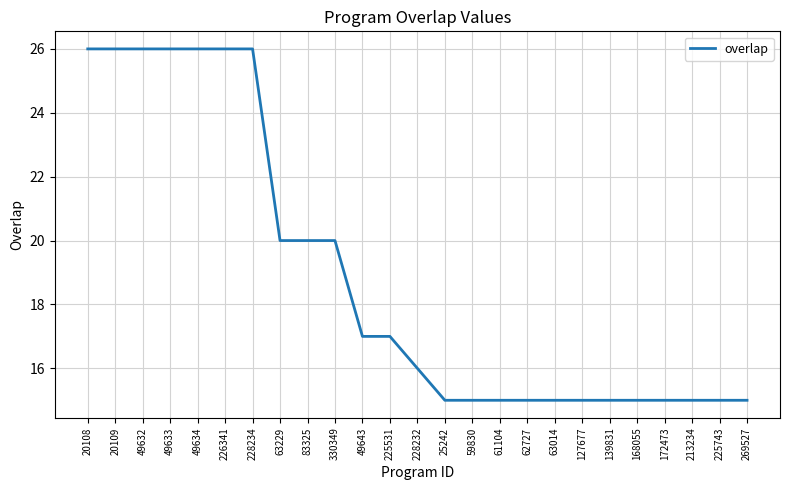

What is the minimum value shown in the chart?

15